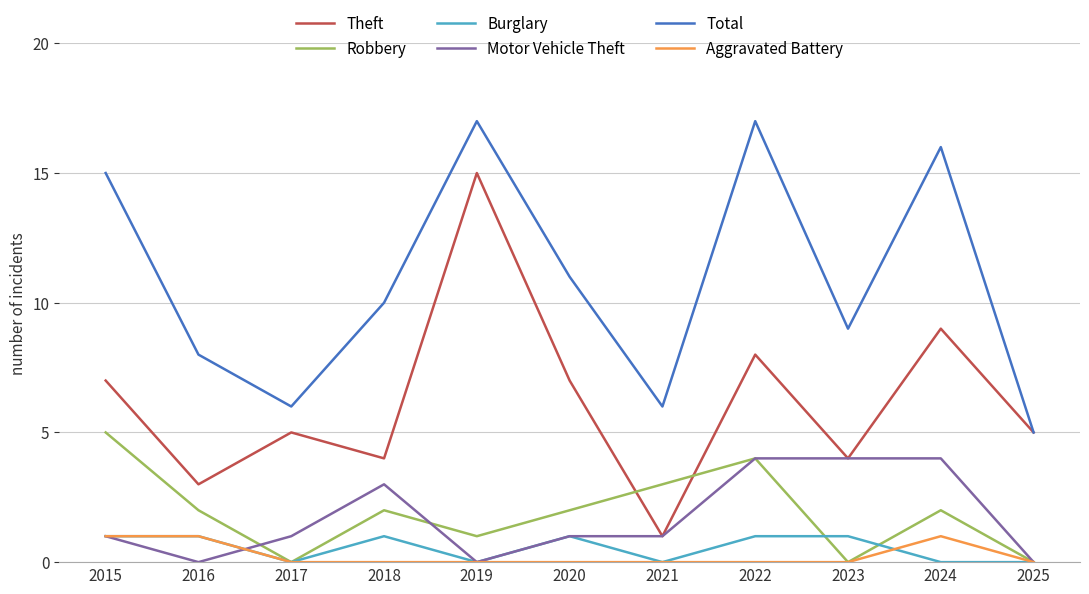

What value does the Robbery series have at 2015?

5